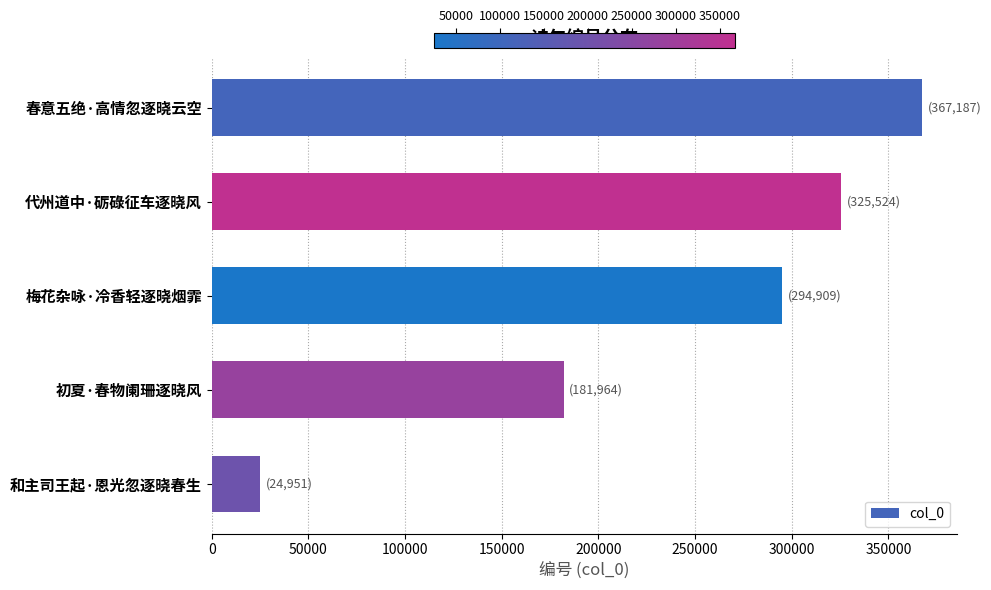

What is the average value?

238907